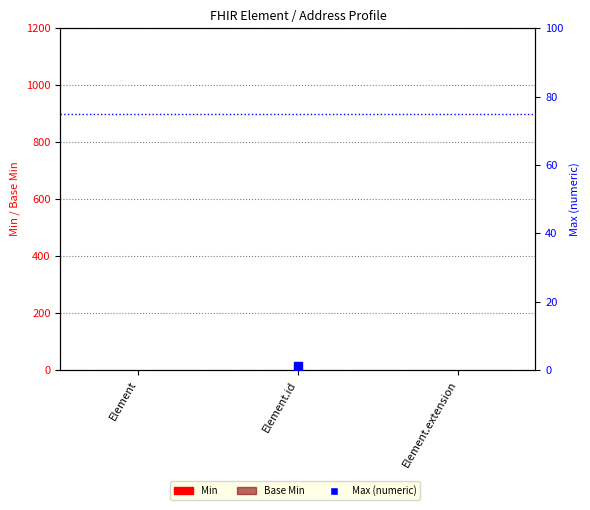

Which series has the widest spread of Y values?

Max (numeric)